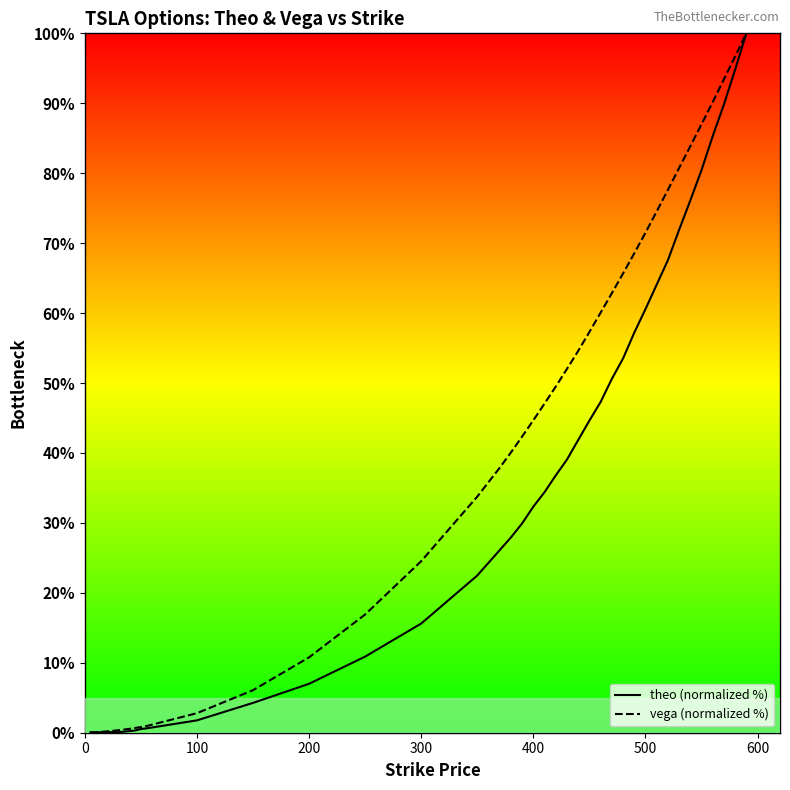

List the series in order of their overall mean, highest first.

vega (normalized %), theo (normalized %)